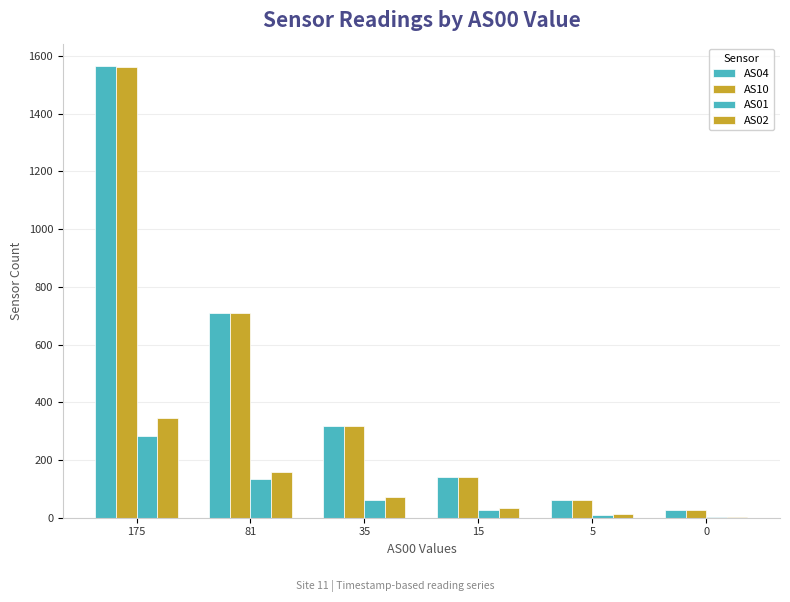

How many data points does each series have?

6